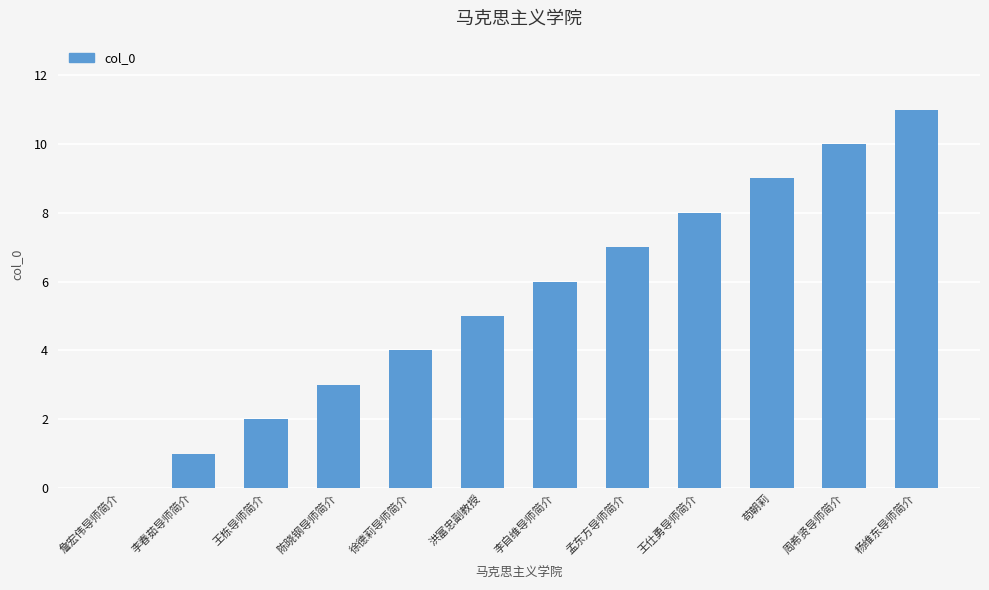

Which label corresponds to the largest value in the chart?

杨维东导师简介